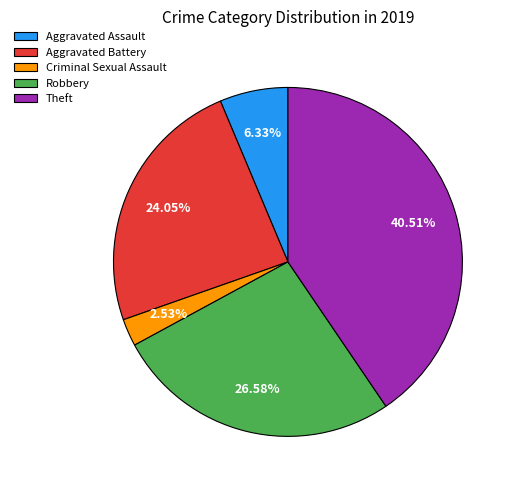

Rank the categories by value from lowest to highest.

Criminal Sexual Assault, Aggravated Assault, Aggravated Battery, Robbery, Theft